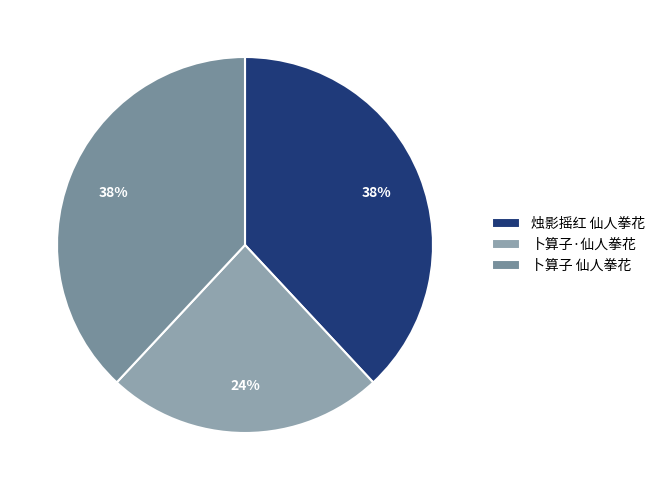

To the nearest percent, what is the combined percentage of 卜算子·仙人拳花 and 卜算子 仙人拳花?

62%